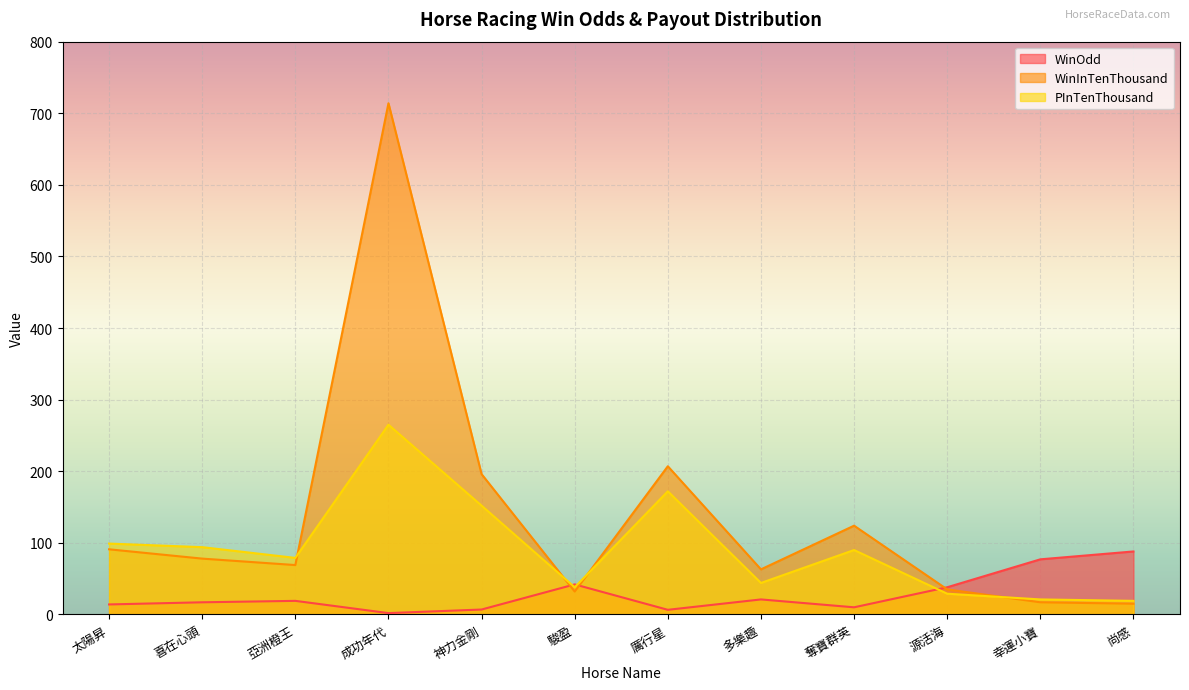

The PInTenThousand series shows 94.0 at 喜在心頭. True or false?

True